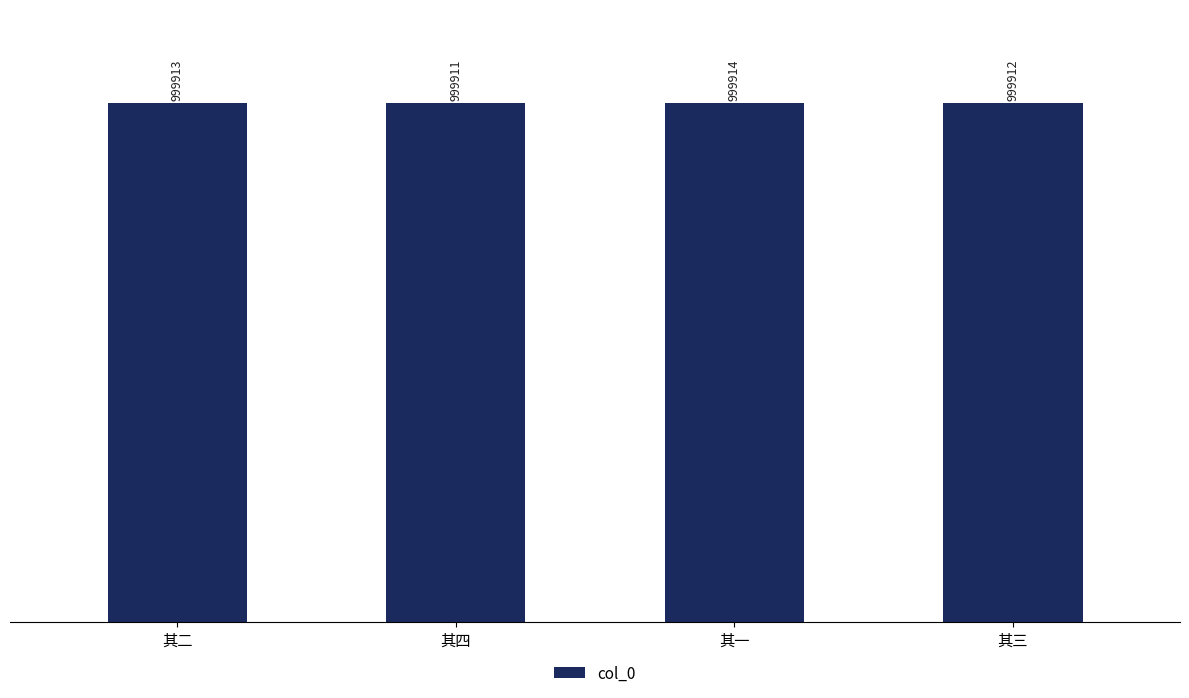

At which label does the data first exceed 999913?

其一